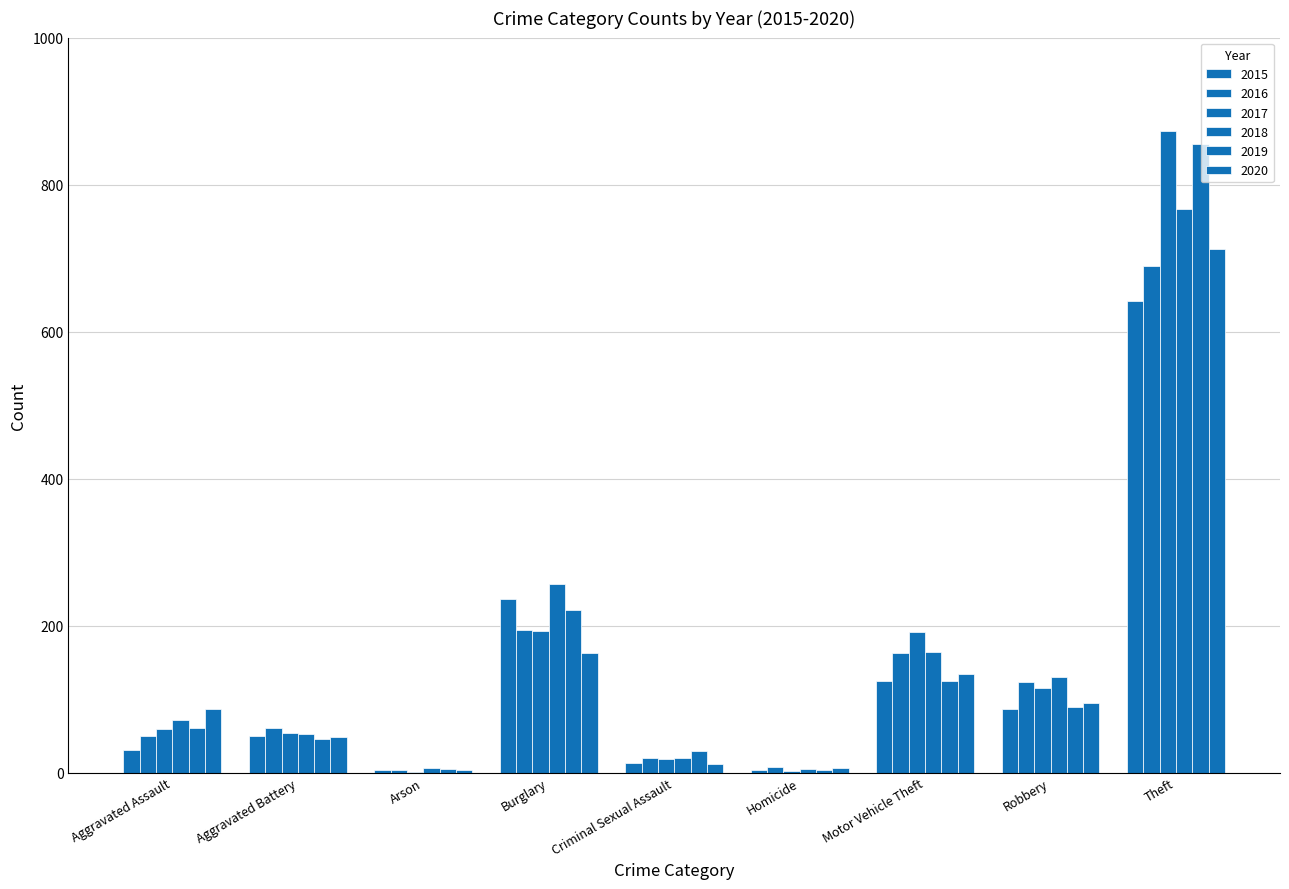

Count the number of categories in the chart.

9